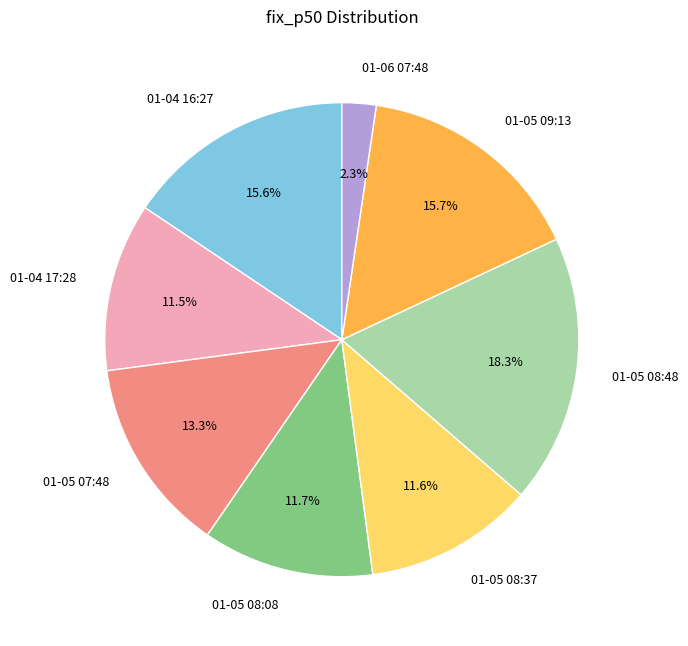

To the nearest percent, what is the combined percentage of 01-06 07:48 and 01-05 08:08?

14%